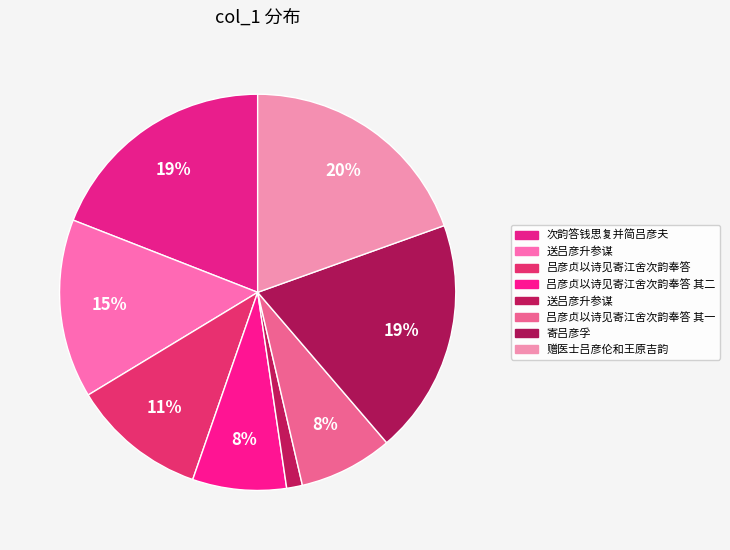

How many segments does this pie chart have?

8